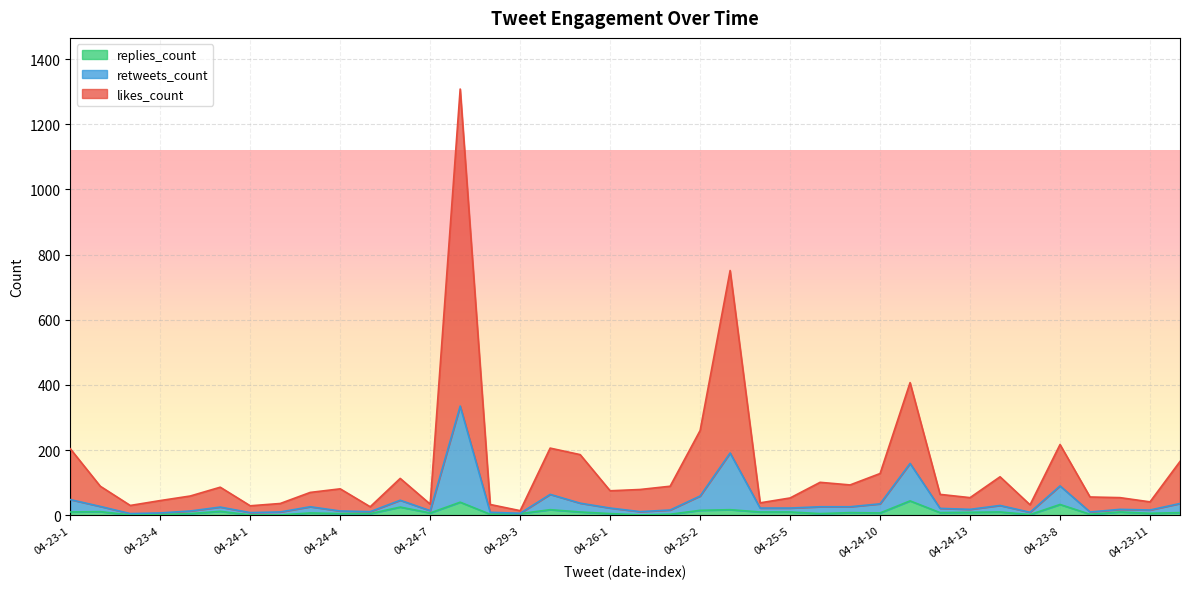

What is the label of the 29th point from the right?

04-24-4